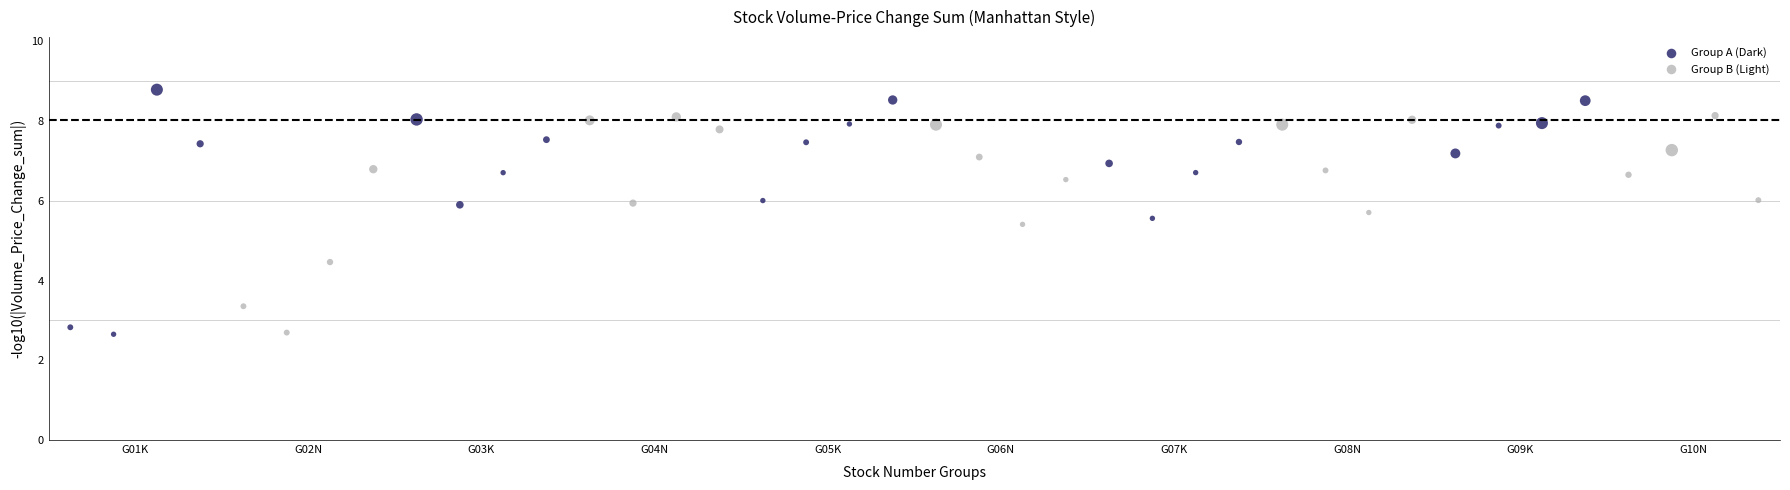

Which series contains the highest Y value?

Group A (Dark)